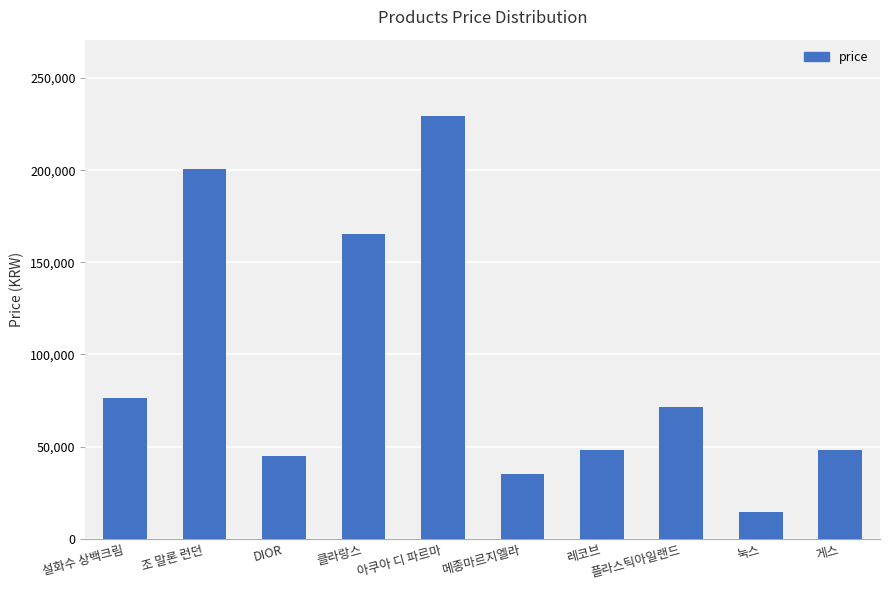

What position from the right is 아쿠아 디 파르마?

6